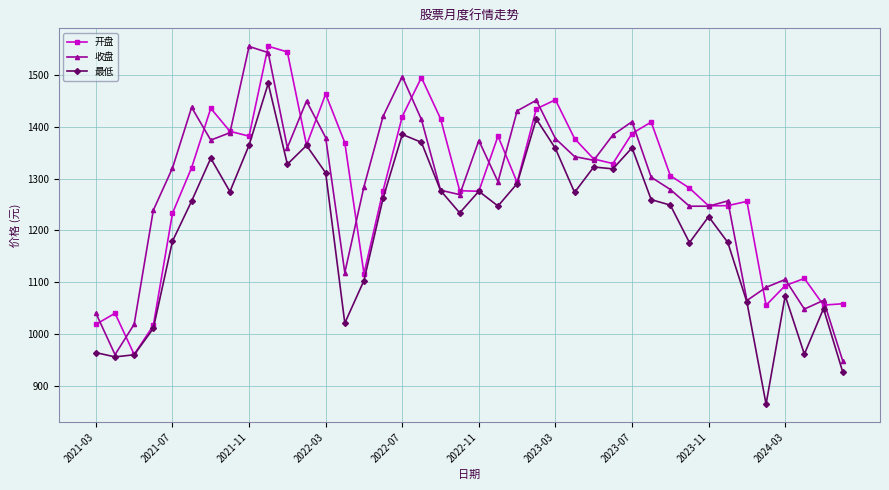

What is the value of the 收盘 point at the 20th from the left?

1269.0